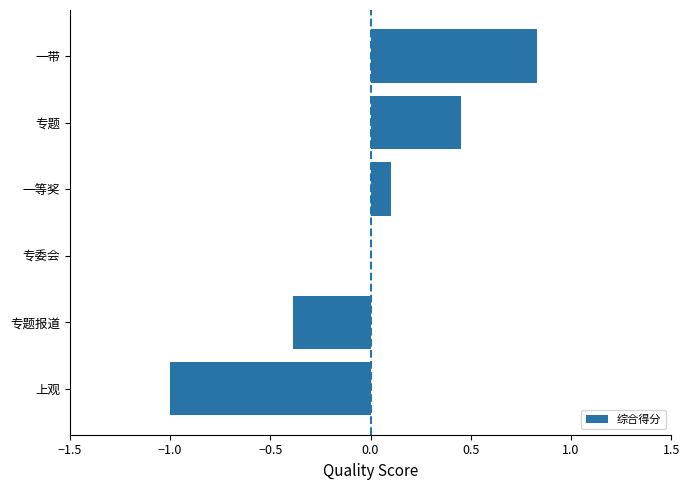

What value does the data have at 上观?

-1.0